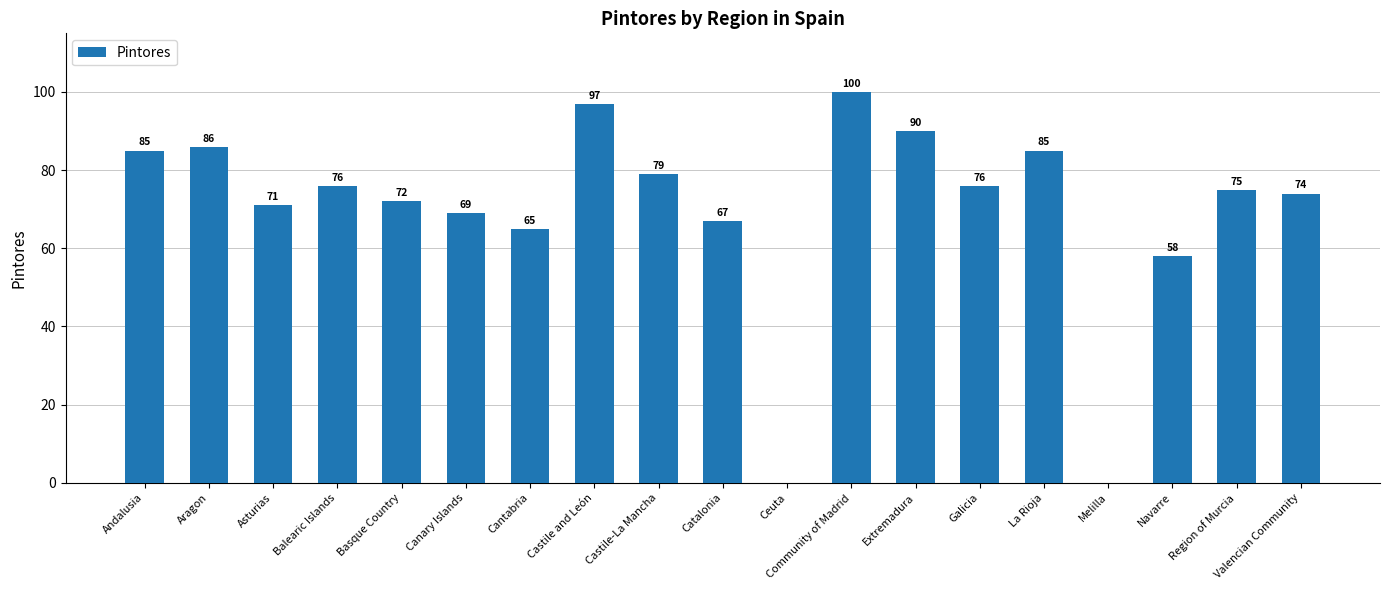

Are the bars horizontal?

No